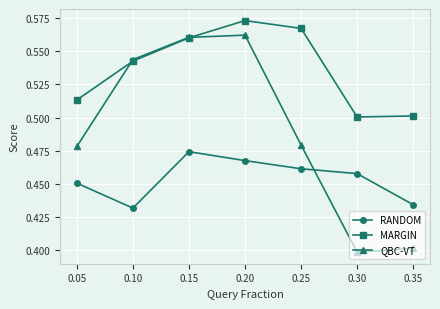

What is the total value across all series at 0.35?

1.3